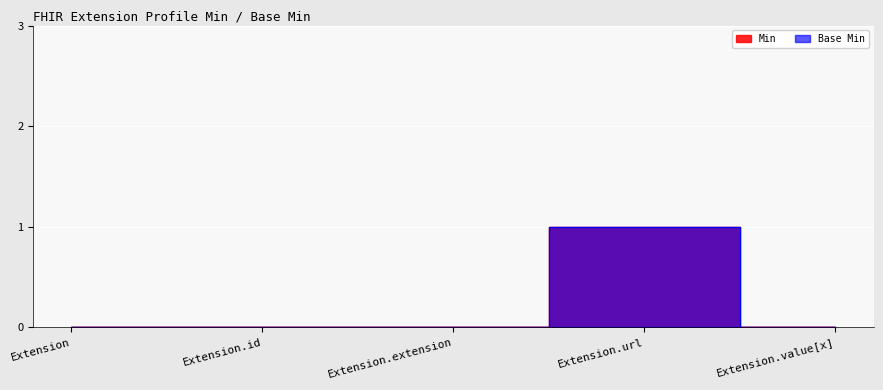

Rank the series at Extension.url from lowest to highest value.

Min, Base Min